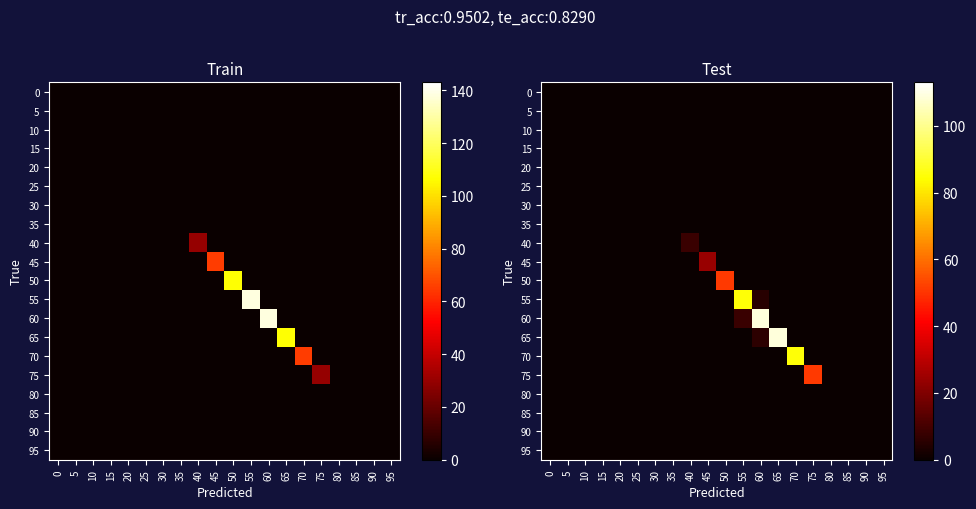

How many data points does each series have?

20